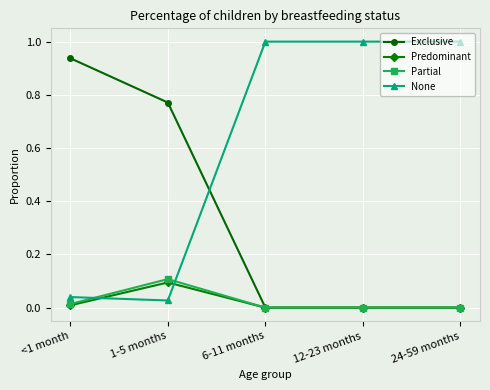

True or false: Exclusive has more than 2 points higher than both neighbors.

False